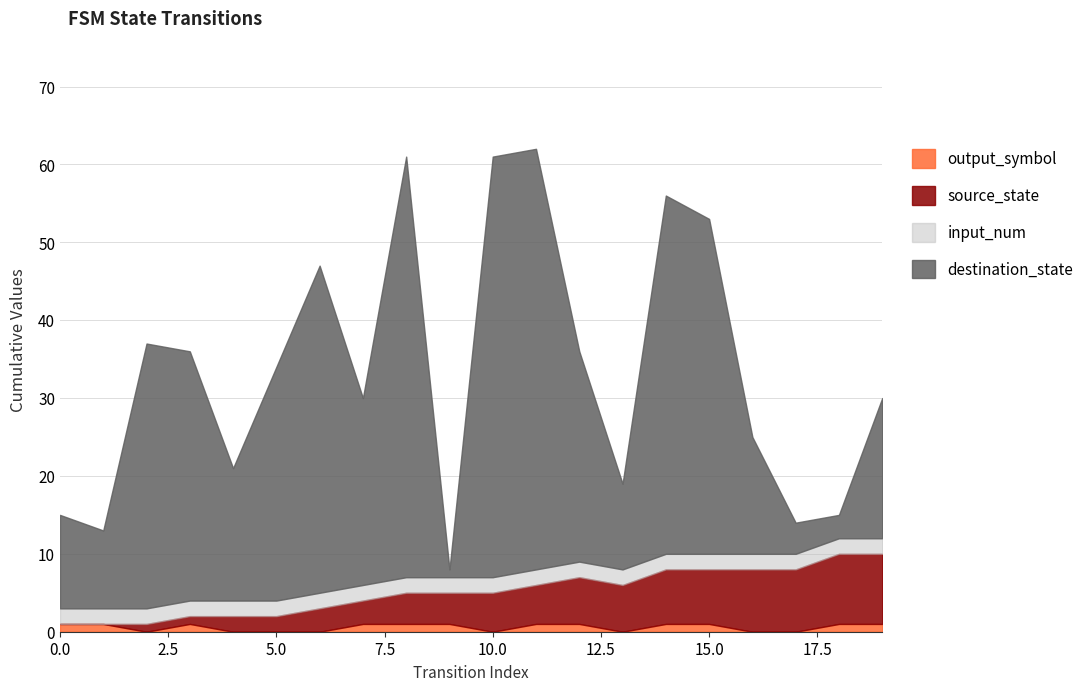

Rank the categories by input_num value from highest to lowest.

0, 1, 2, 3, 4, 5, 6, 7, 8, 9, 10, 11, 12, 13, 14, 15, 16, 17, 18, 19